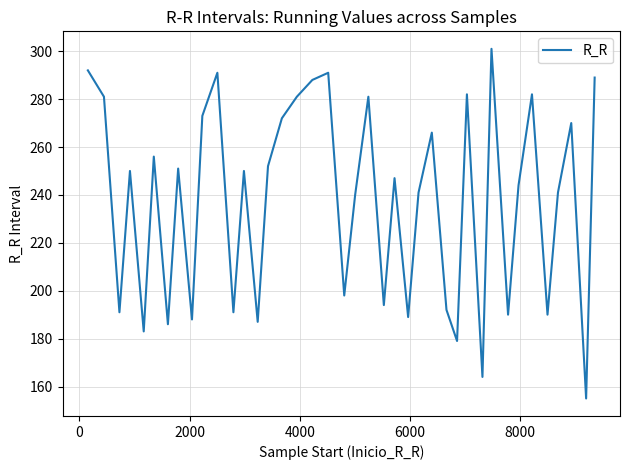

What is the difference between the maximum and minimum values?

146